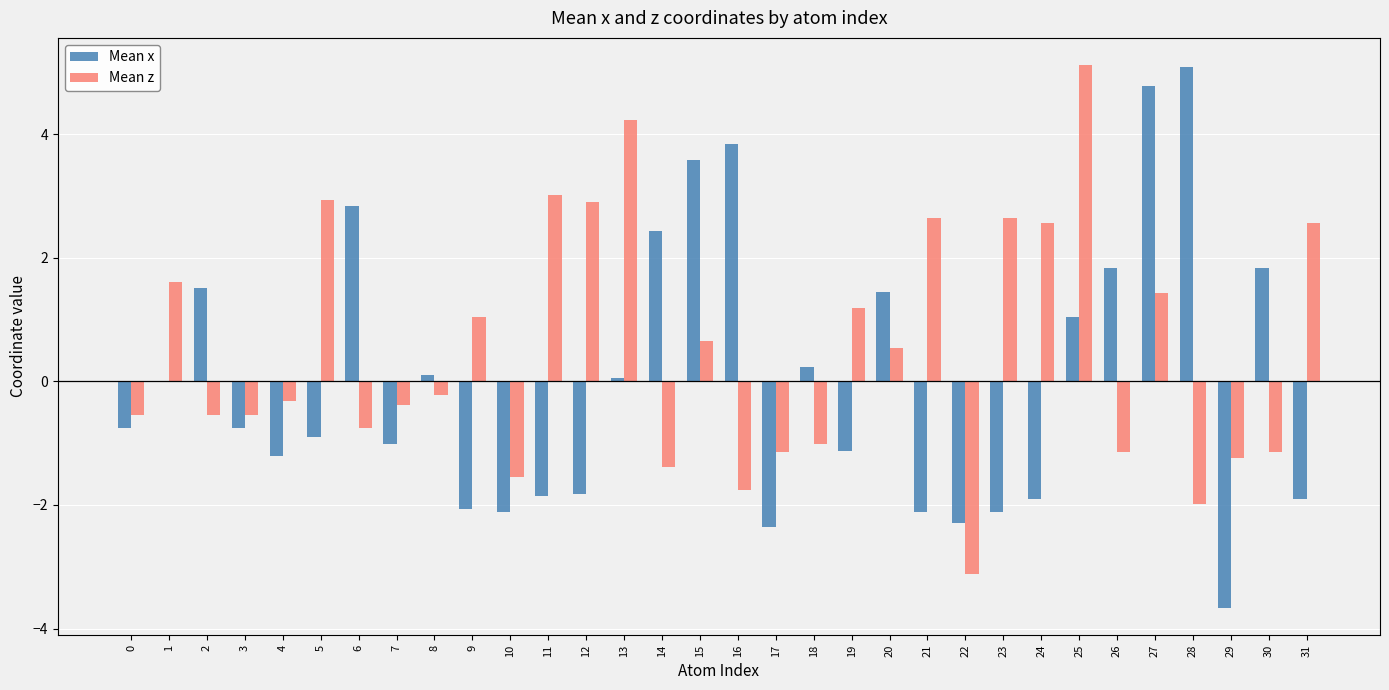

True or false: Mean x has a value of -1.8 at 12.

True